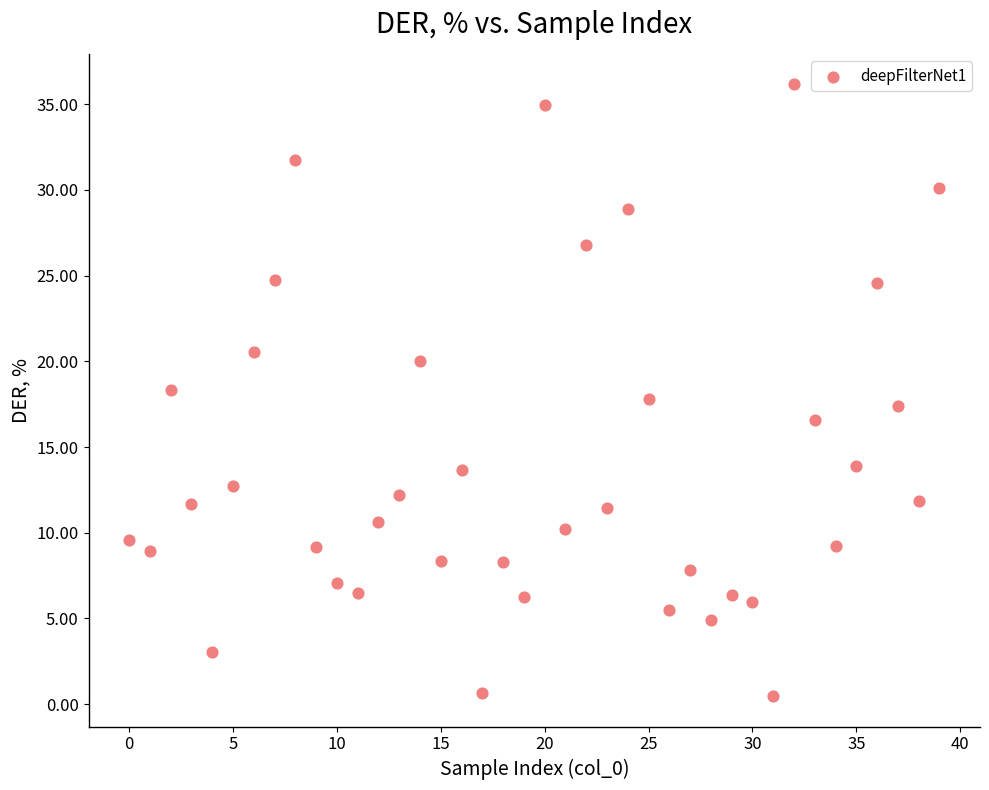

What is the range of Y values (max minus min)?

35.7